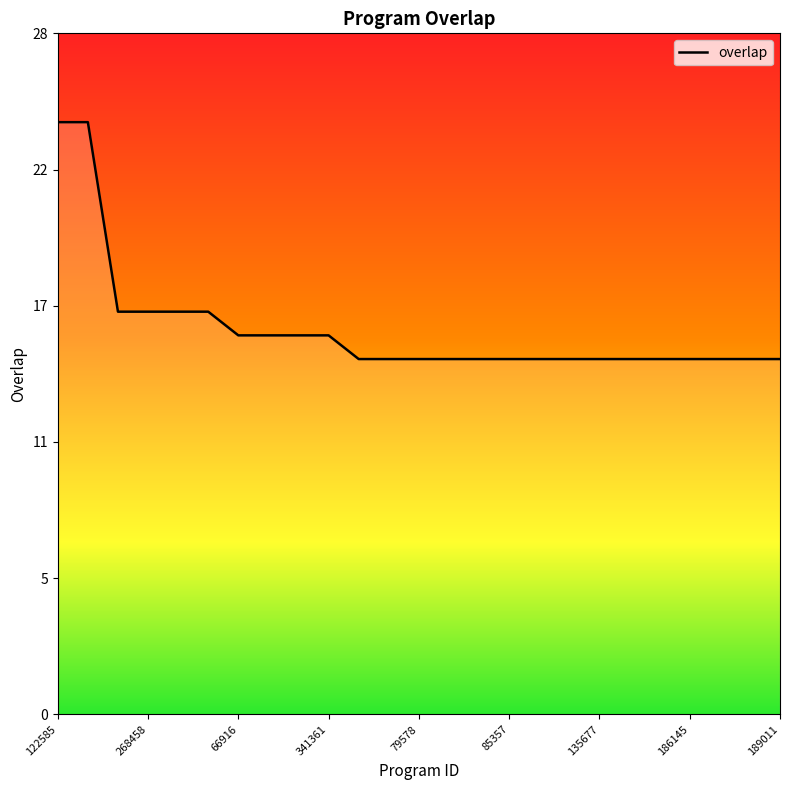

True or false: there are more than 2 points higher than both neighbors.

False